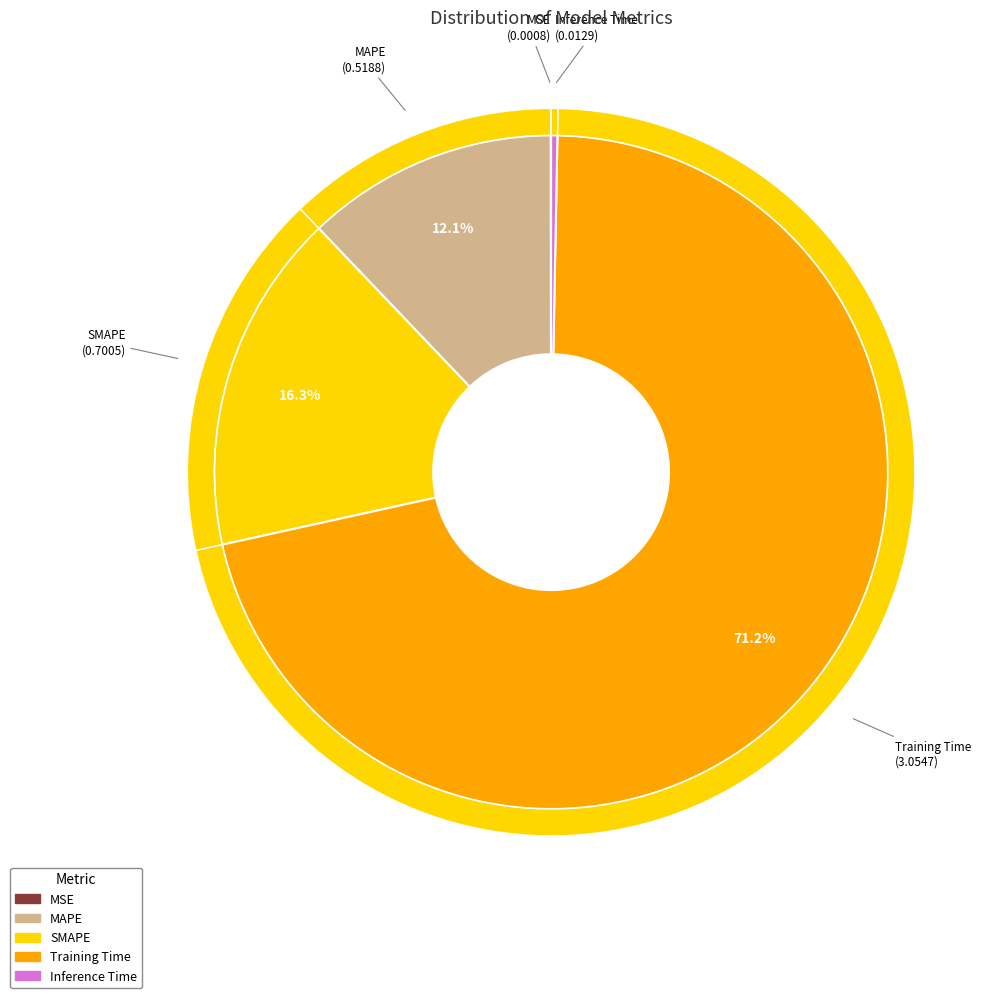

To the nearest percent, what is the average slice percentage?

20%